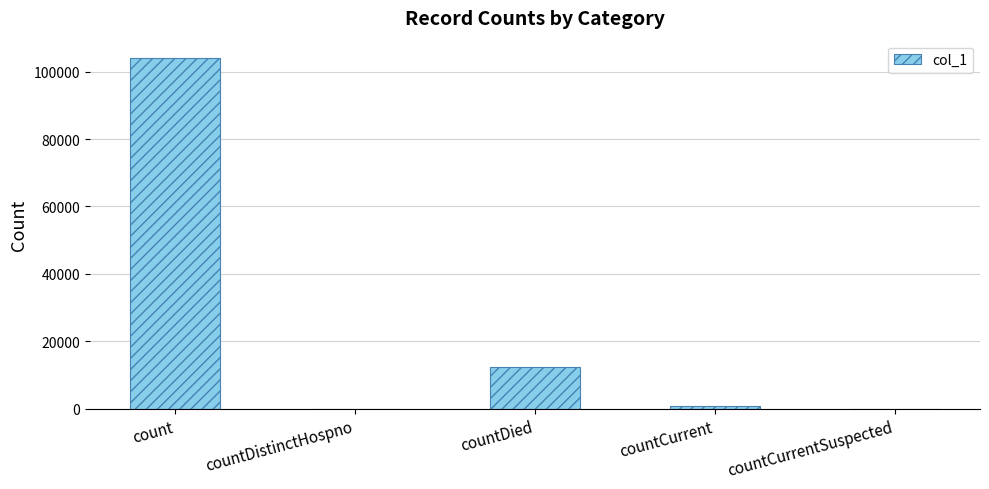

Between countDistinctHospno and countDied, which is larger?

countDied